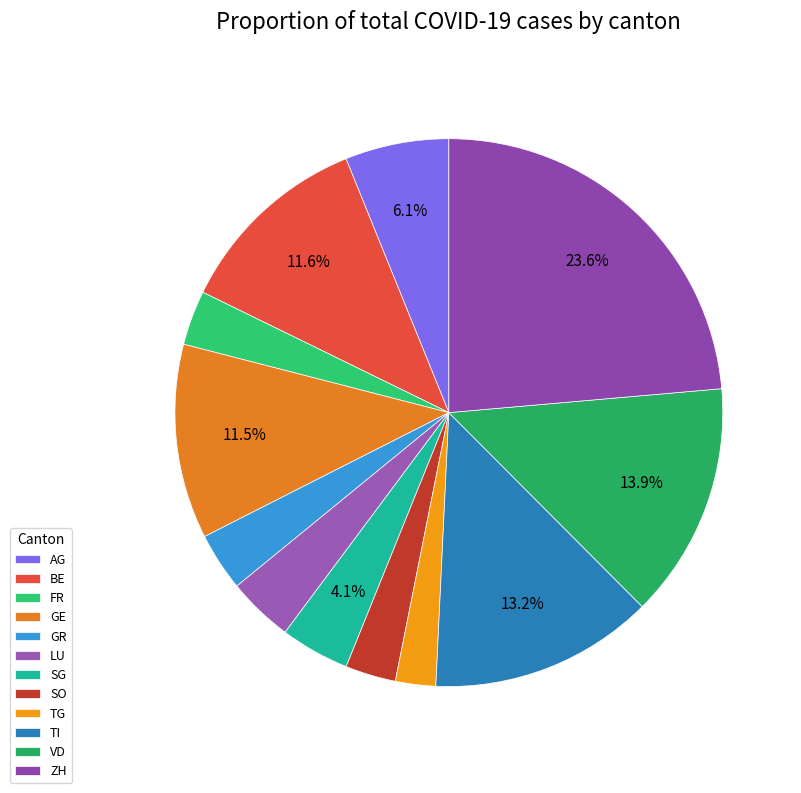

To the nearest percent, what is the difference between the AG and LU slice percentages?

2%